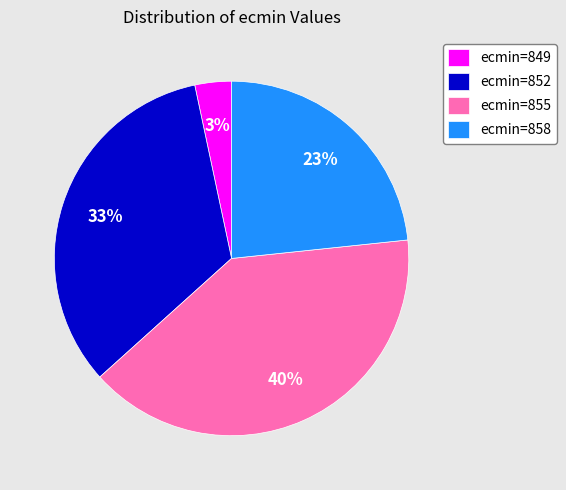

How many slices are in this pie chart?

4